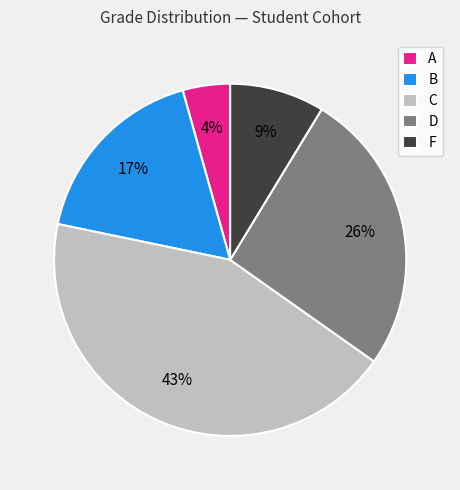

True or false: C accounts for 37% of the total.

False